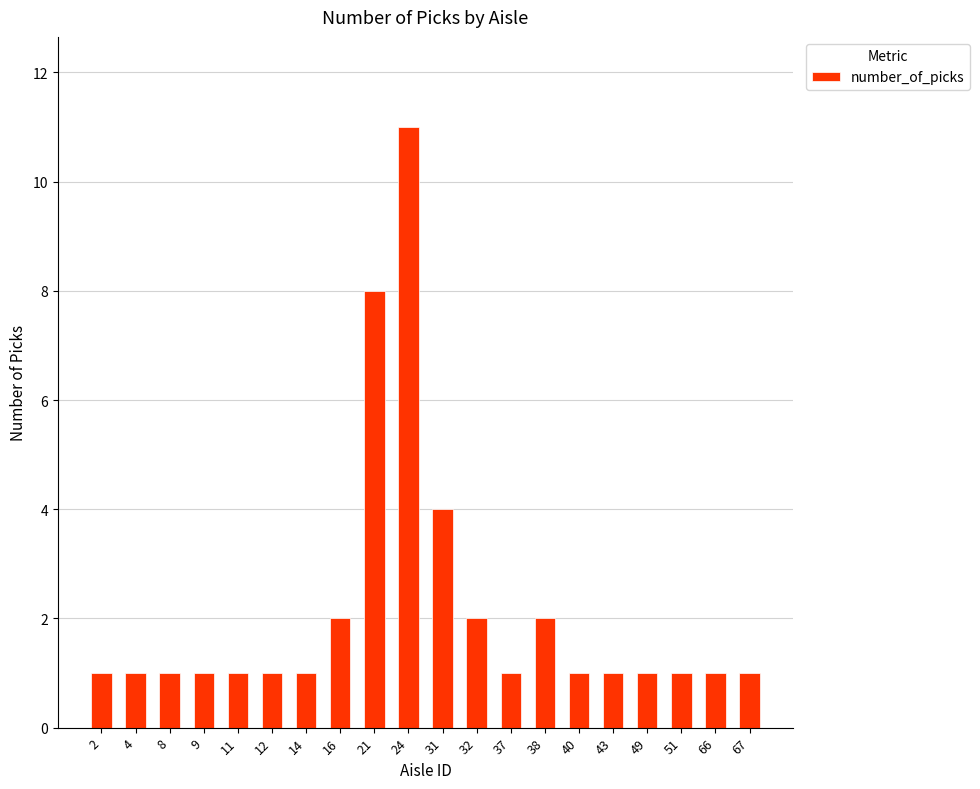

What is the value of the 13th bar from the left?

1